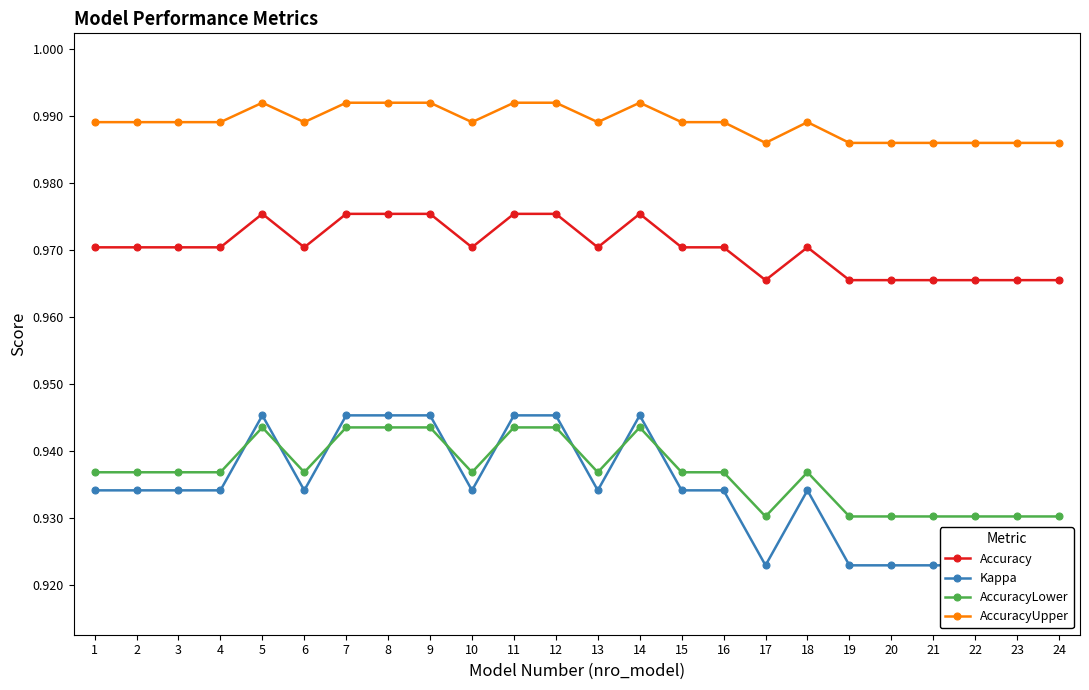

Which category has the highest value across all series?

5